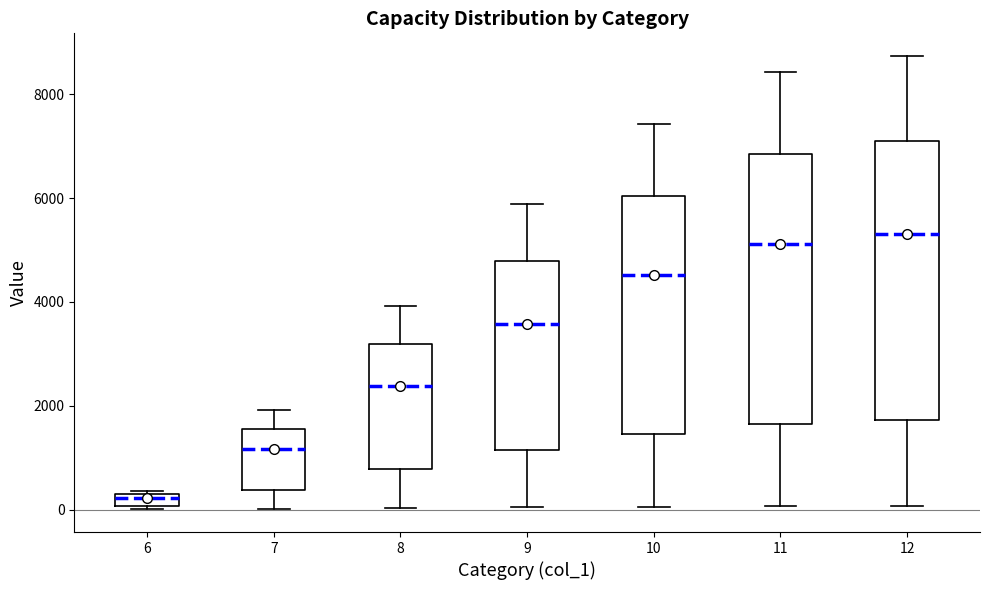

Which box's median line is the lowest?

6